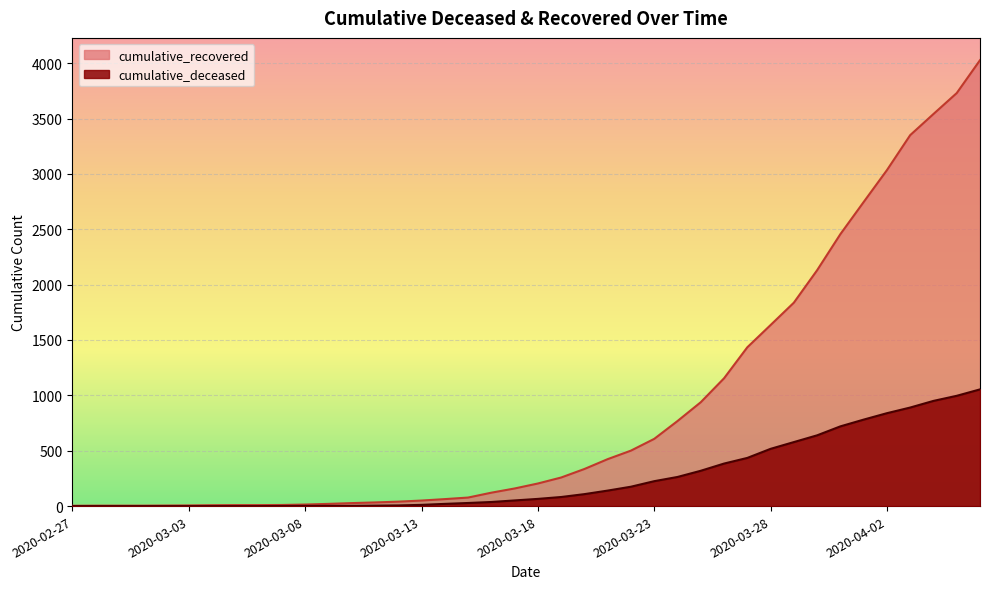

Which series has the largest range (max minus min)?

cumulative_recovered